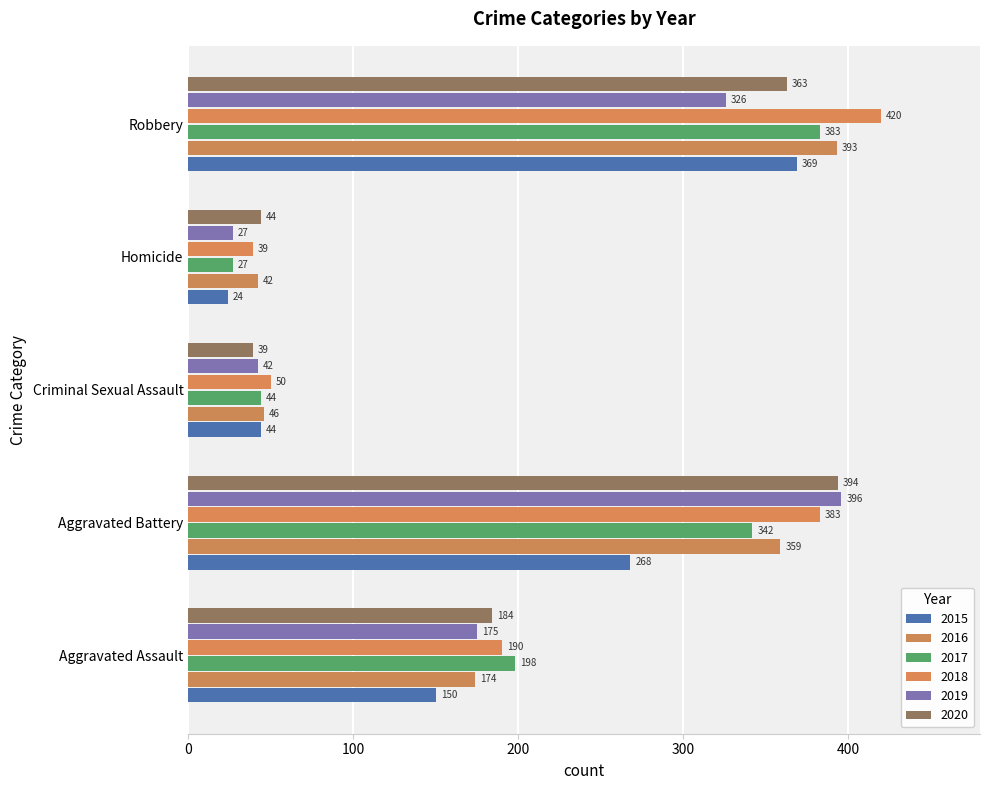

Which category has the highest value in the 2019 series?

Aggravated Battery